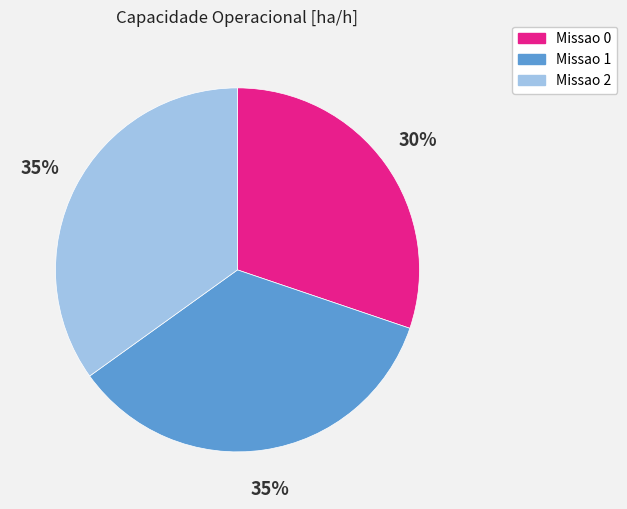

What is the ratio of the value at Missao 2 to the value at Missao 1?

1.0